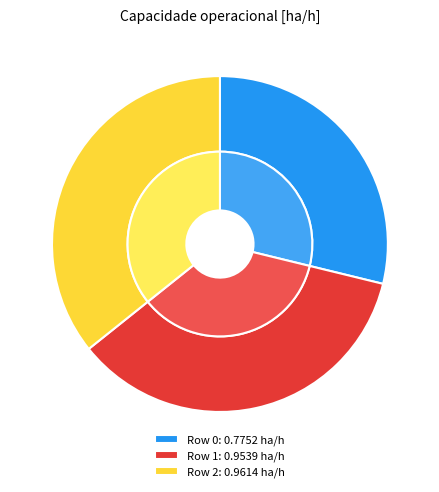

To the nearest percent, what is the average slice percentage?

33%